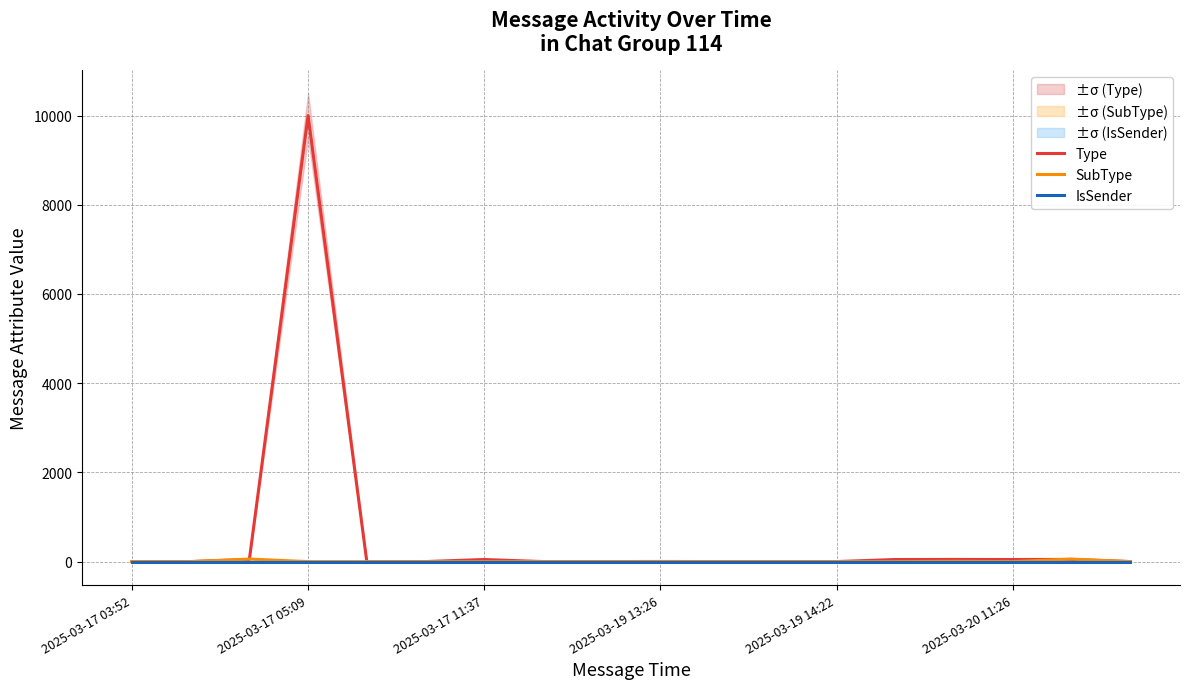

What are all the series names shown in the legend?

Type, SubType, IsSender